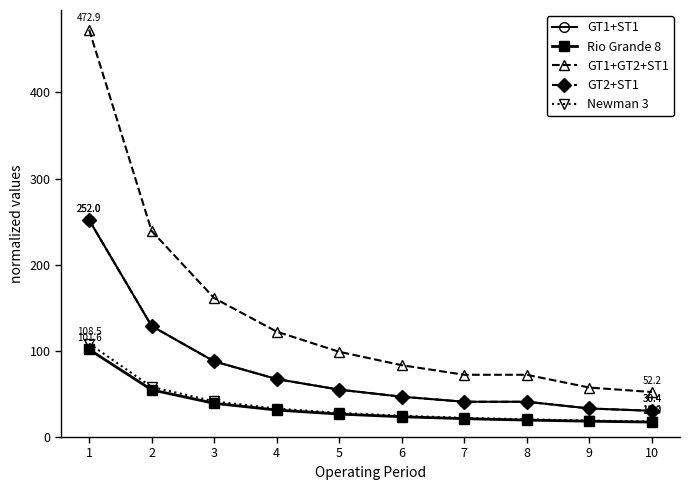

Is this an area chart (filled region under the line)?

No